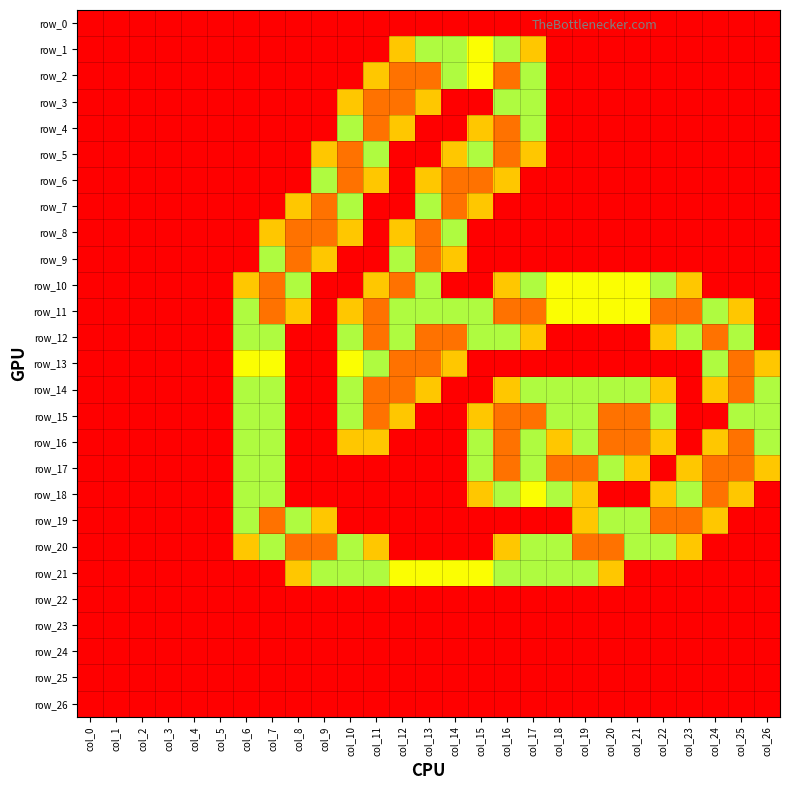

Reading right to left, what are all the values shown in this chart?

row_0: 0.0	0.0	0.0	0.0	0.0	0.0	0.0	0.0	0.0	0.0	0.0	0.0	0.0	0.0	0.0	0.0	0.0	0.0	0.0	0.0	0.0	0.0	0.0	0.0	0.0	0.0	0.0
row_1: 0.0	0.0	0.0	0.0	0.0	0.0	0.0	0.0	0.0	0.8	1.5	1.0	1.5	1.5	0.8	0.0	0.0	0.0	0.0	0.0	0.0	0.0	0.0	0.0	0.0	0.0	0.0
row_2: 0.0	0.0	0.0	0.0	0.0	0.0	0.0	0.0	0.0	1.5	2.0	1.0	1.5	2.0	2.0	0.8	0.0	0.0	0.0	0.0	0.0	0.0	0.0	0.0	0.0	0.0	0.0
row_3: 0.0	0.0	0.0	0.0	0.0	0.0	0.0	0.0	0.0	1.5	1.5	0.0	0.0	0.8	2.0	2.0	0.8	0.0	0.0	0.0	0.0	0.0	0.0	0.0	0.0	0.0	0.0
row_4: 0.0	0.0	0.0	0.0	0.0	0.0	0.0	0.0	0.0	1.5	2.0	0.8	0.0	0.0	0.8	2.0	1.5	0.0	0.0	0.0	0.0	0.0	0.0	0.0	0.0	0.0	0.0
row_5: 0.0	0.0	0.0	0.0	0.0	0.0	0.0	0.0	0.0	0.8	2.0	1.5	0.8	0.0	0.0	1.5	2.0	0.8	0.0	0.0	0.0	0.0	0.0	0.0	0.0	0.0	0.0
row_6: 0.0	0.0	0.0	0.0	0.0	0.0	0.0	0.0	0.0	0.0	0.8	2.0	2.0	0.8	0.0	0.8	2.0	1.5	0.0	0.0	0.0	0.0	0.0	0.0	0.0	0.0	0.0
row_7: 0.0	0.0	0.0	0.0	0.0	0.0	0.0	0.0	0.0	0.0	0.0	0.8	2.0	1.5	0.0	0.0	1.5	2.0	0.8	0.0	0.0	0.0	0.0	0.0	0.0	0.0	0.0
row_8: 0.0	0.0	0.0	0.0	0.0	0.0	0.0	0.0	0.0	0.0	0.0	0.0	1.5	2.0	0.8	0.0	0.8	2.0	2.0	0.8	0.0	0.0	0.0	0.0	0.0	0.0	0.0
row_9: 0.0	0.0	0.0	0.0	0.0	0.0	0.0	0.0	0.0	0.0	0.0	0.0	0.8	2.0	1.5	0.0	0.0	0.8	2.0	1.5	0.0	0.0	0.0	0.0	0.0	0.0	0.0
row_10: 0.0	0.0	0.0	0.8	1.5	1.0	1.0	1.0	1.0	1.5	0.8	0.0	0.0	1.5	2.0	0.8	0.0	0.0	1.5	2.0	0.8	0.0	0.0	0.0	0.0	0.0	0.0
row_11: 0.0	0.8	1.5	2.0	2.0	1.0	1.0	1.0	1.0	2.0	2.0	1.5	1.5	1.5	1.5	2.0	0.8	0.0	0.8	2.0	1.5	0.0	0.0	0.0	0.0	0.0	0.0
row_12: 0.0	1.5	2.0	1.5	0.8	0.0	0.0	0.0	0.0	0.8	1.5	1.5	2.0	2.0	1.5	2.0	1.5	0.0	0.0	1.5	1.5	0.0	0.0	0.0	0.0	0.0	0.0
row_13: 0.8	2.0	1.5	0.0	0.0	0.0	0.0	0.0	0.0	0.0	0.0	0.0	0.8	2.0	2.0	1.5	1.0	0.0	0.0	1.0	1.0	0.0	0.0	0.0	0.0	0.0	0.0
row_14: 1.5	2.0	0.8	0.0	0.8	1.5	1.5	1.5	1.5	1.5	0.8	0.0	0.0	0.8	2.0	2.0	1.5	0.0	0.0	1.5	1.5	0.0	0.0	0.0	0.0	0.0	0.0
row_15: 1.5	1.5	0.0	0.0	1.5	2.0	2.0	1.5	1.5	2.0	2.0	0.8	0.0	0.0	0.8	2.0	1.5	0.0	0.0	1.5	1.5	0.0	0.0	0.0	0.0	0.0	0.0
row_16: 1.5	2.0	0.8	0.0	0.8	2.0	2.0	1.5	0.8	1.5	2.0	1.5	0.0	0.0	0.0	0.8	0.8	0.0	0.0	1.5	1.5	0.0	0.0	0.0	0.0	0.0	0.0
row_17: 0.8	2.0	2.0	0.8	0.0	0.8	1.5	2.0	2.0	1.5	2.0	1.5	0.0	0.0	0.0	0.0	0.0	0.0	0.0	1.5	1.5	0.0	0.0	0.0	0.0	0.0	0.0
row_18: 0.0	0.8	2.0	1.5	0.8	0.0	0.0	0.8	1.5	1.0	1.5	0.8	0.0	0.0	0.0	0.0	0.0	0.0	0.0	1.5	1.5	0.0	0.0	0.0	0.0	0.0	0.0
row_19: 0.0	0.0	0.8	2.0	2.0	1.5	1.5	0.8	0.0	0.0	0.0	0.0	0.0	0.0	0.0	0.0	0.0	0.8	1.5	2.0	1.5	0.0	0.0	0.0	0.0	0.0	0.0
row_20: 0.0	0.0	0.0	0.8	1.5	1.5	2.0	2.0	1.5	1.5	0.8	0.0	0.0	0.0	0.0	0.8	1.5	2.0	2.0	1.5	0.8	0.0	0.0	0.0	0.0	0.0	0.0
row_21: 0.0	0.0	0.0	0.0	0.0	0.0	0.8	1.5	1.5	1.5	1.5	1.0	1.0	1.0	1.0	1.5	1.5	1.5	0.8	0.0	0.0	0.0	0.0	0.0	0.0	0.0	0.0
row_22: 0.0	0.0	0.0	0.0	0.0	0.0	0.0	0.0	0.0	0.0	0.0	0.0	0.0	0.0	0.0	0.0	0.0	0.0	0.0	0.0	0.0	0.0	0.0	0.0	0.0	0.0	0.0
row_23: 0.0	0.0	0.0	0.0	0.0	0.0	0.0	0.0	0.0	0.0	0.0	0.0	0.0	0.0	0.0	0.0	0.0	0.0	0.0	0.0	0.0	0.0	0.0	0.0	0.0	0.0	0.0
row_24: 0.0	0.0	0.0	0.0	0.0	0.0	0.0	0.0	0.0	0.0	0.0	0.0	0.0	0.0	0.0	0.0	0.0	0.0	0.0	0.0	0.0	0.0	0.0	0.0	0.0	0.0	0.0
row_25: 0.0	0.0	0.0	0.0	0.0	0.0	0.0	0.0	0.0	0.0	0.0	0.0	0.0	0.0	0.0	0.0	0.0	0.0	0.0	0.0	0.0	0.0	0.0	0.0	0.0	0.0	0.0
row_26: 0.0	0.0	0.0	0.0	0.0	0.0	0.0	0.0	0.0	0.0	0.0	0.0	0.0	0.0	0.0	0.0	0.0	0.0	0.0	0.0	0.0	0.0	0.0	0.0	0.0	0.0	0.0